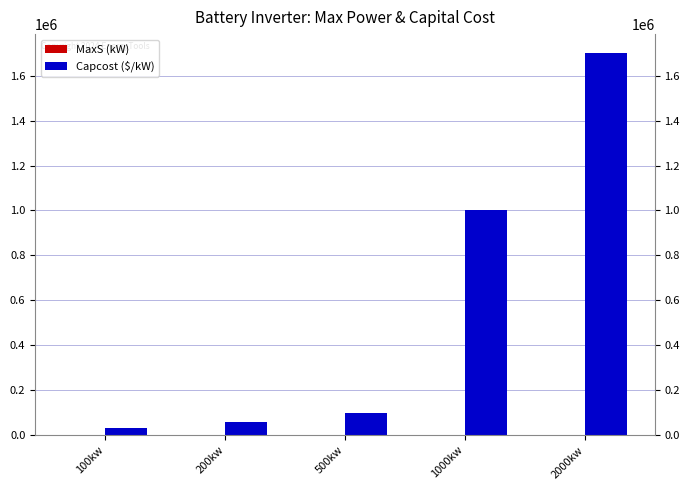

Reading right to left, extract all data points from this chart.

MaxS (kW): 2000	1000	500	200	100
Capcost ($/kW): 1700000	1000000	100000	58000	30000